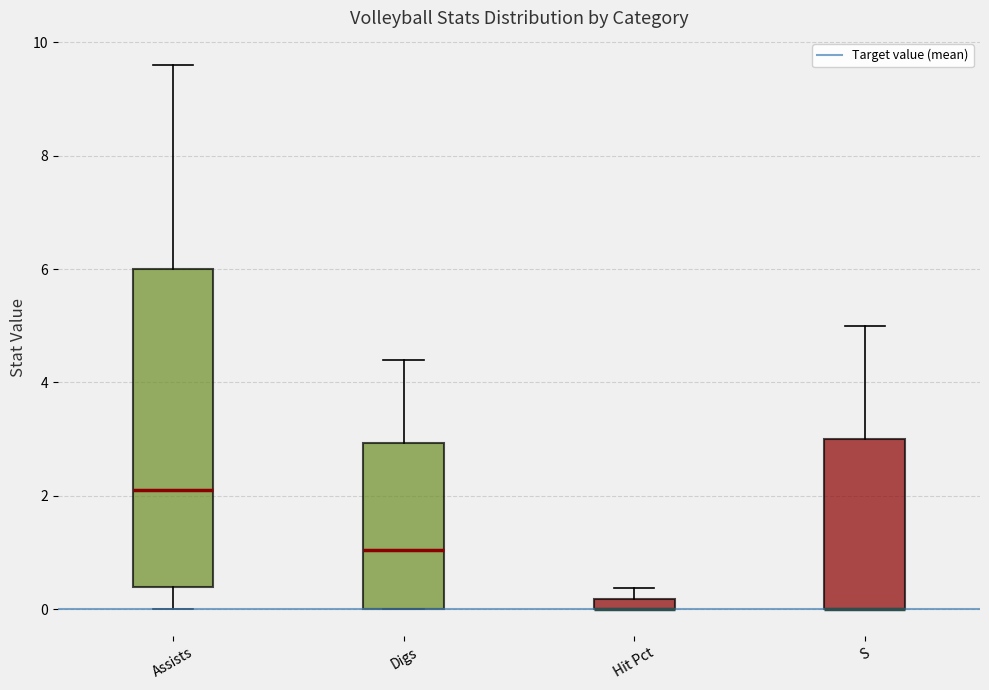

Comparing the boxes themselves (not the whiskers), which one is the tallest?

Assists